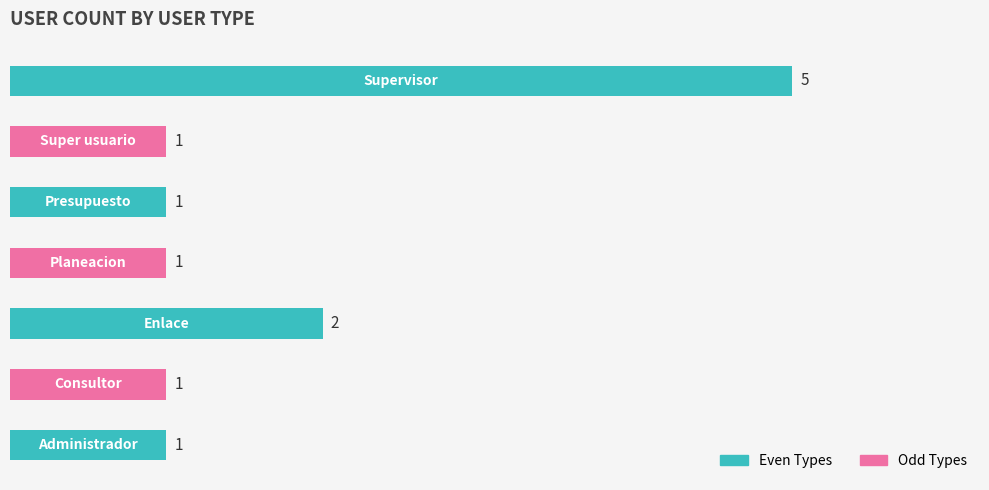

What is the difference between the second highest and minimum values?

1